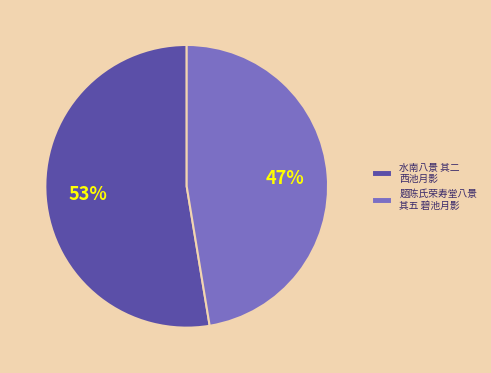

Is there any slice that represents more than half of the pie?

Yes